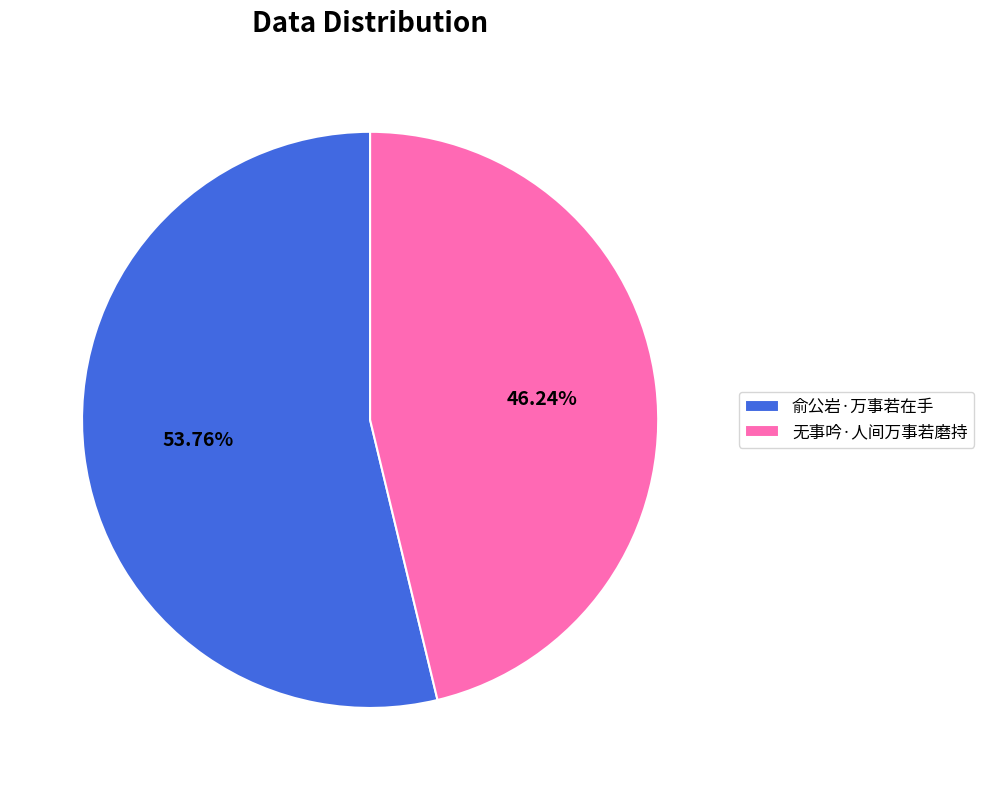

To the nearest percent, what is the combined percentage of 俞公岩·万事若在手 and 无事吟·人间万事若磨持?

100%